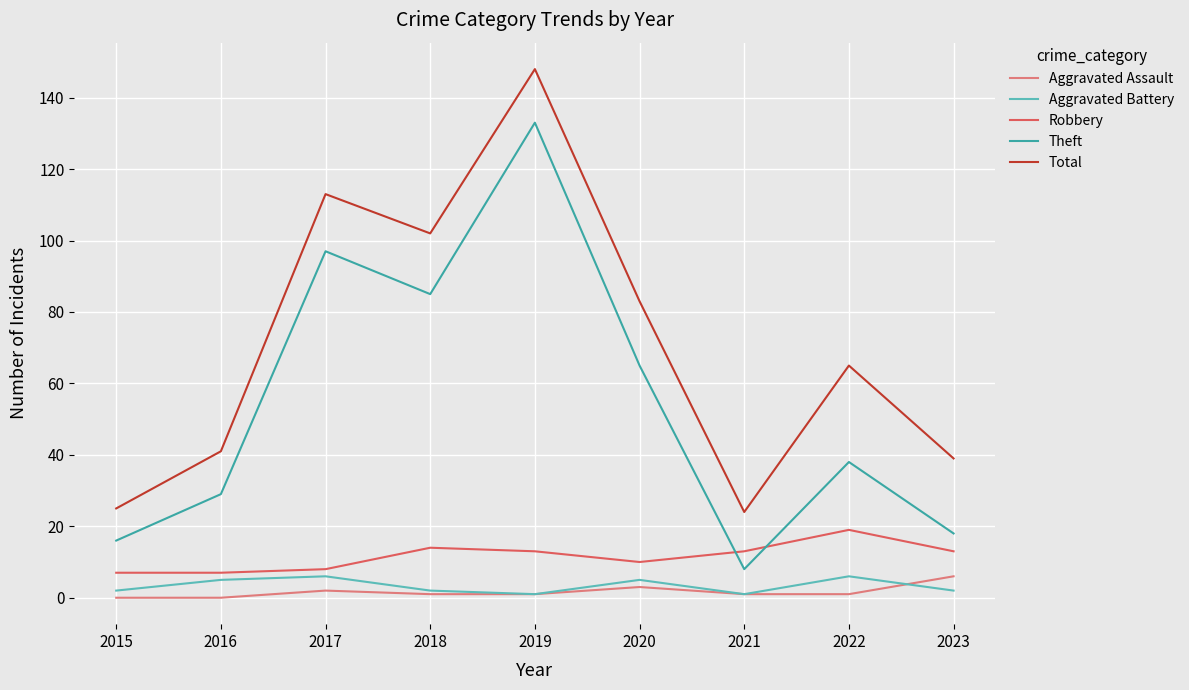

Which series has the largest total across all categories?

Total